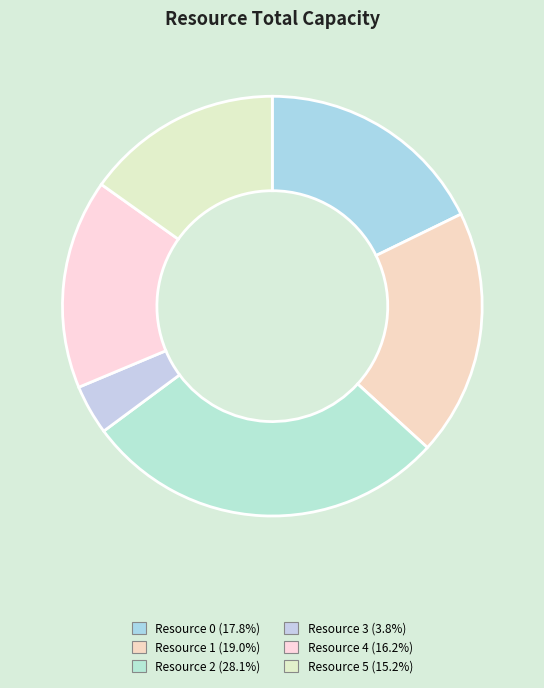

To the nearest percent, what is the difference between the Resource 2 and Resource 4 slice percentages?

12%